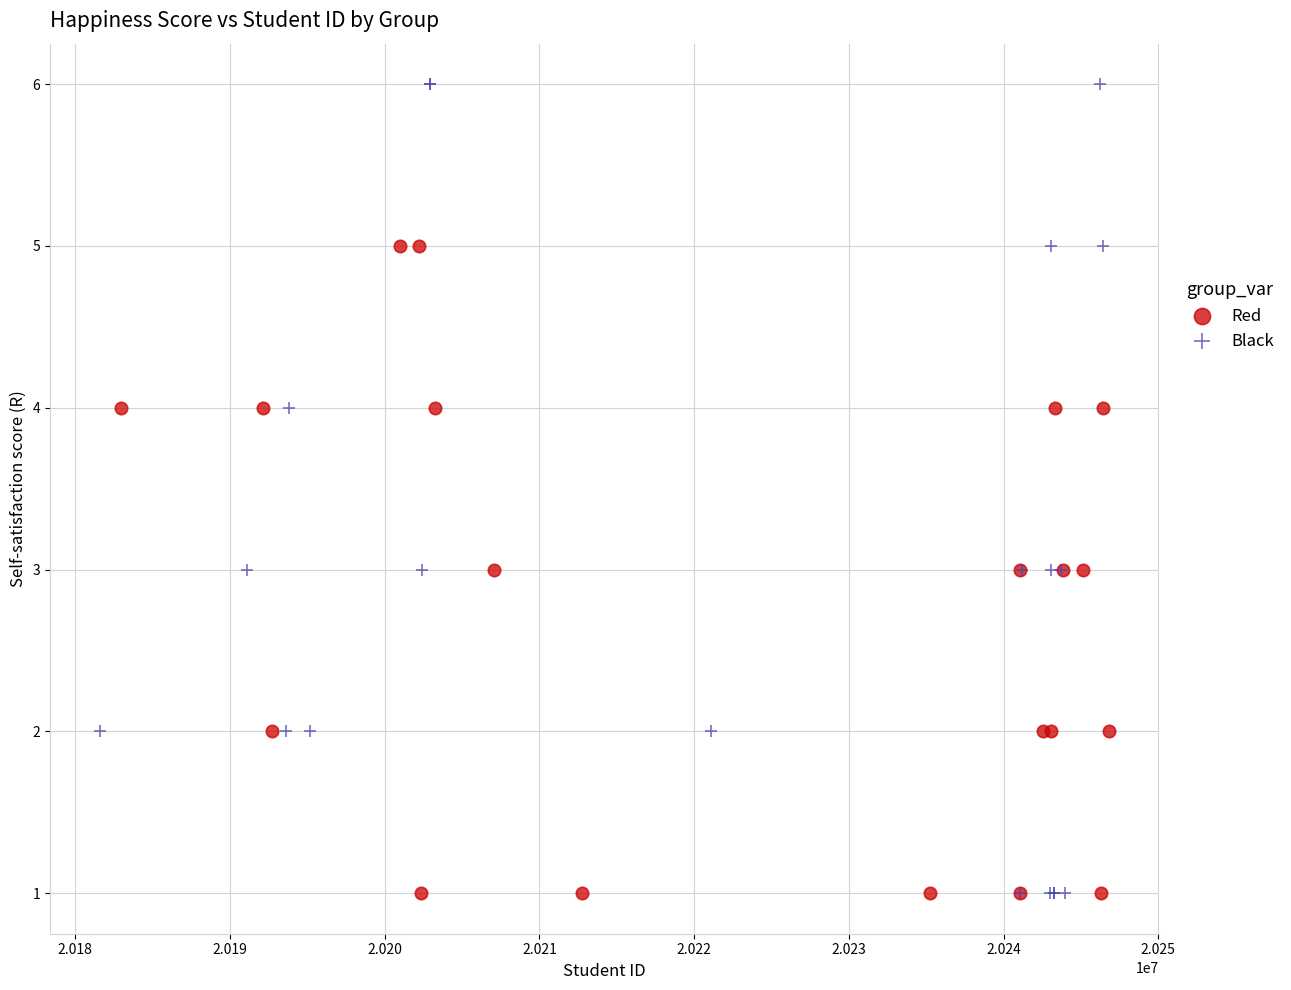

Which series contains the highest Y value?

Black